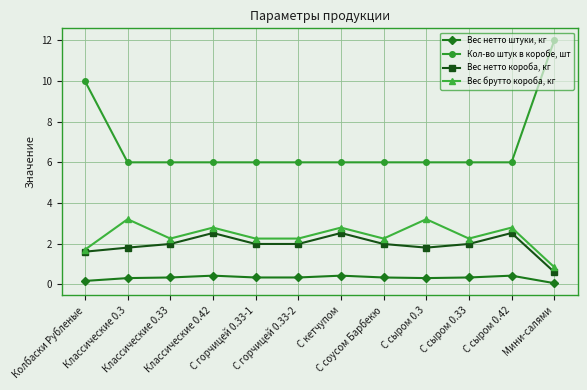

What is the spread (max minus min) of values at Колбаски Рубленые?

9.8